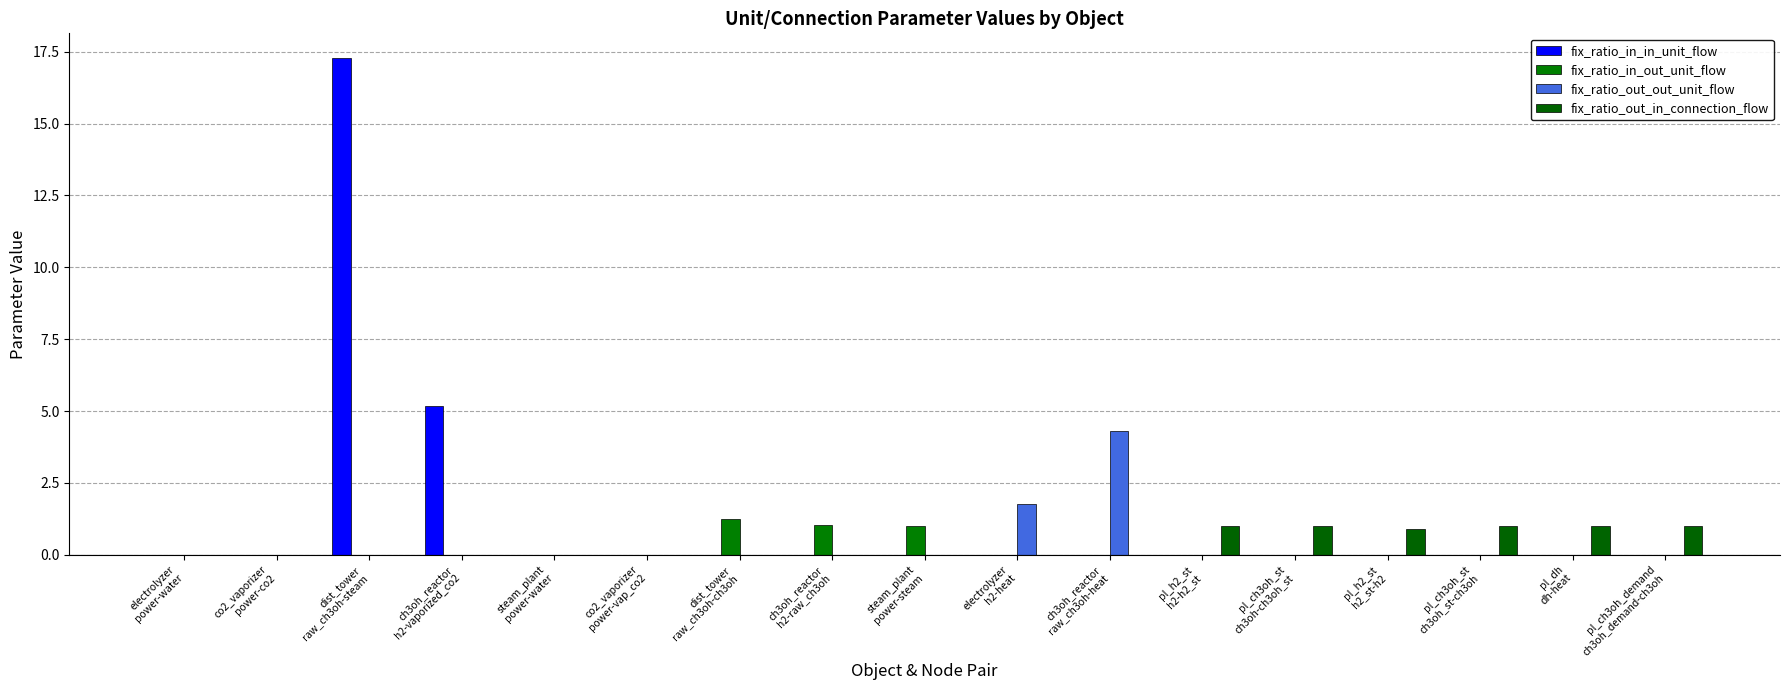

Where is fix_ratio_in_in_unit_flow nearest to the value 8?

ch3oh_reactor
h2-vaporized_co2